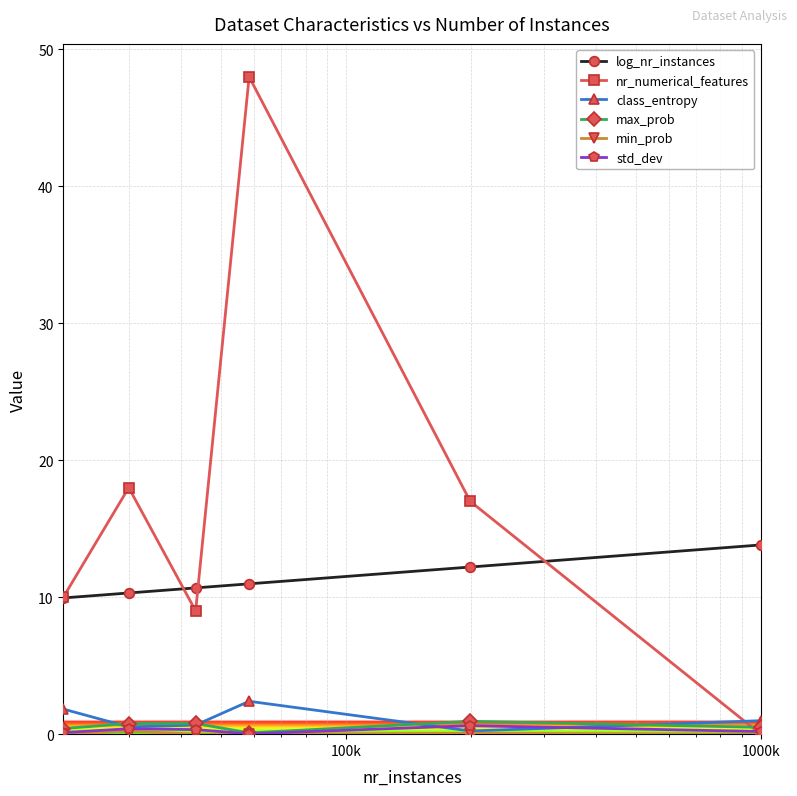

True or false: log_nr_instances and max_prob intersect in this chart.

False